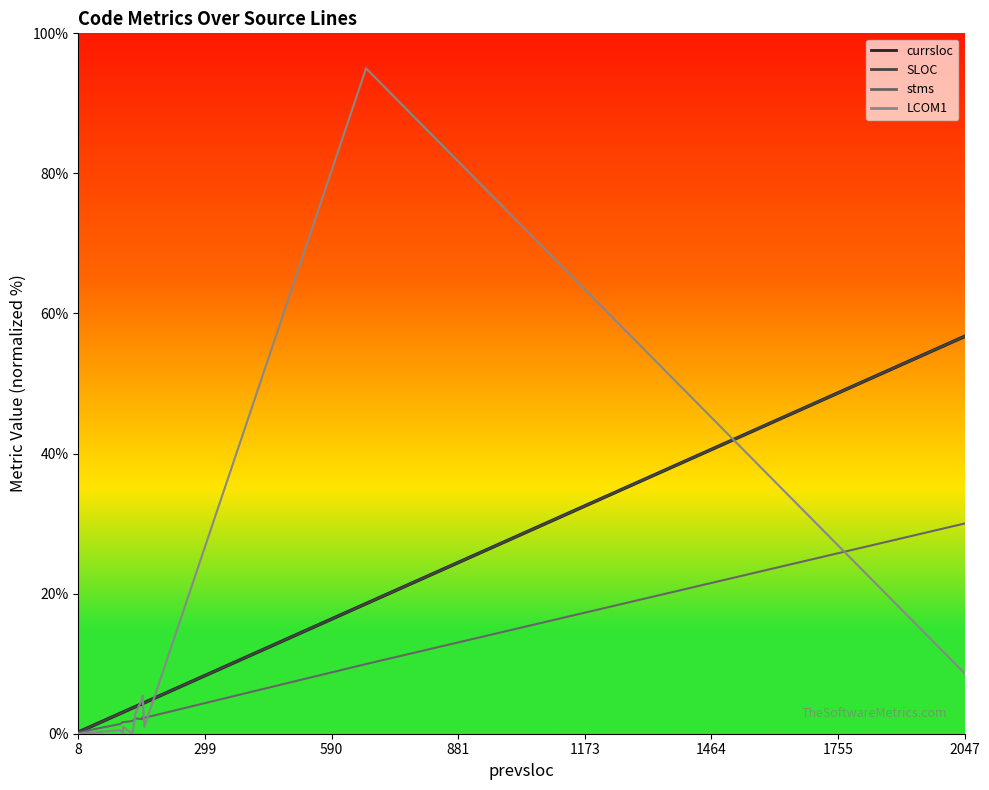

The currsloc series shows 6.8 at 14. True or false?

False